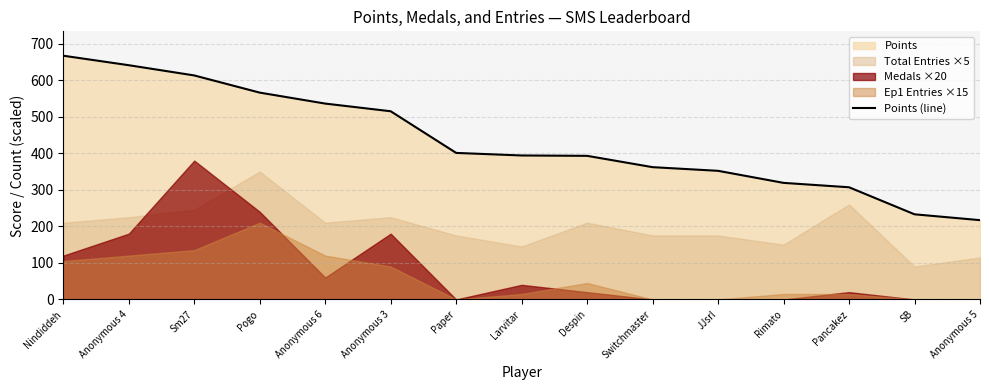

True or false: the data shows 119 at Pogo.

False